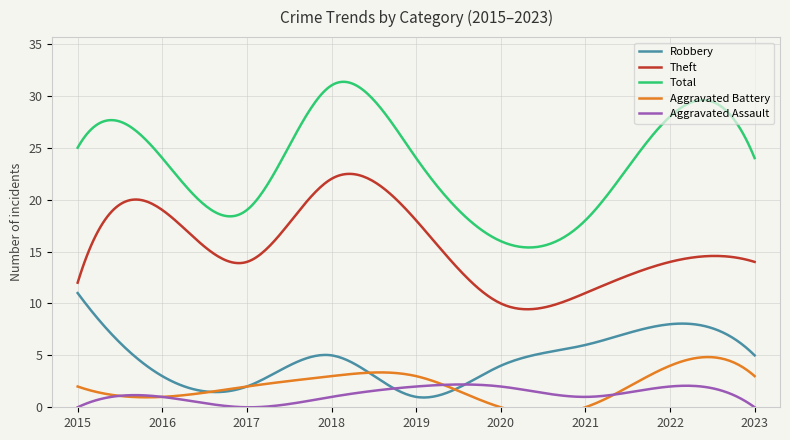

At which label does Total first exceed 24?

2015